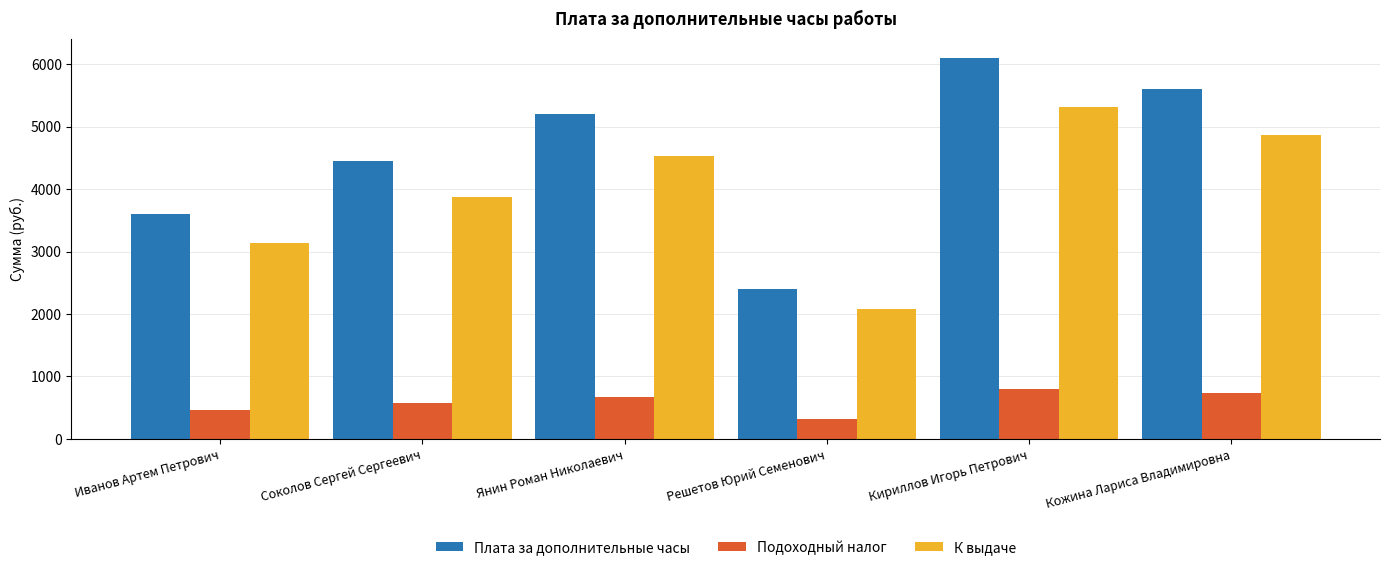

At how many categories does at least one series exceed 5166?

3